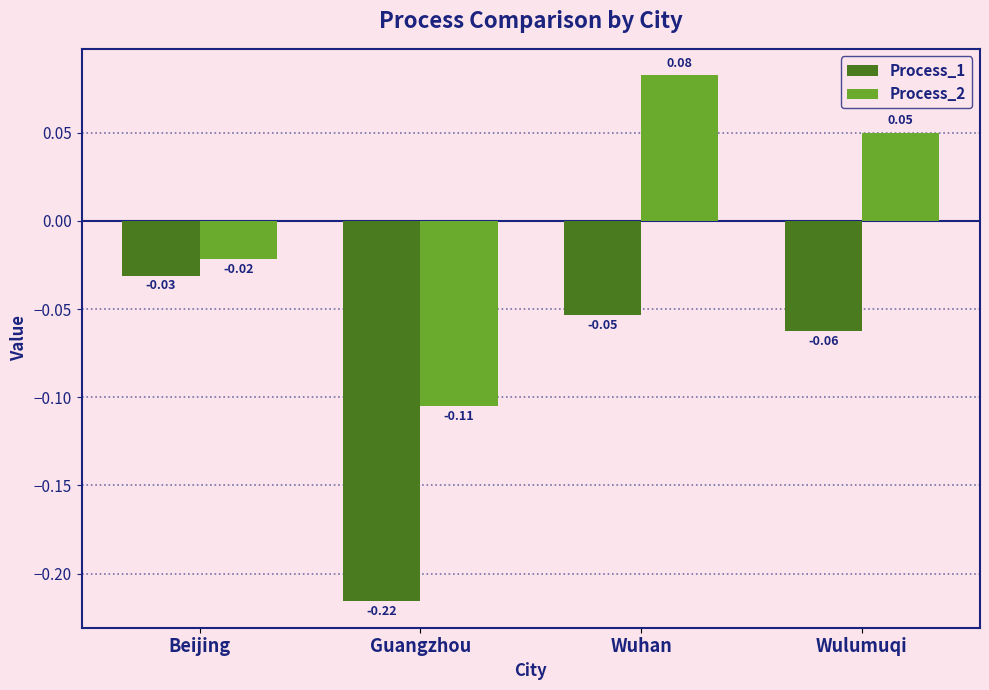

Between Wuhan and Wulumuqi, which series saw the biggest shift?

Process_2